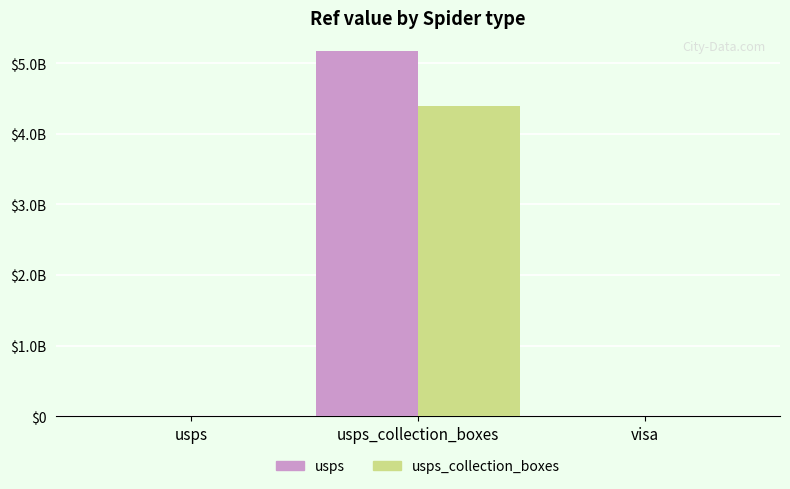

Are the bars grouped side by side (vs. stacked)?

Yes